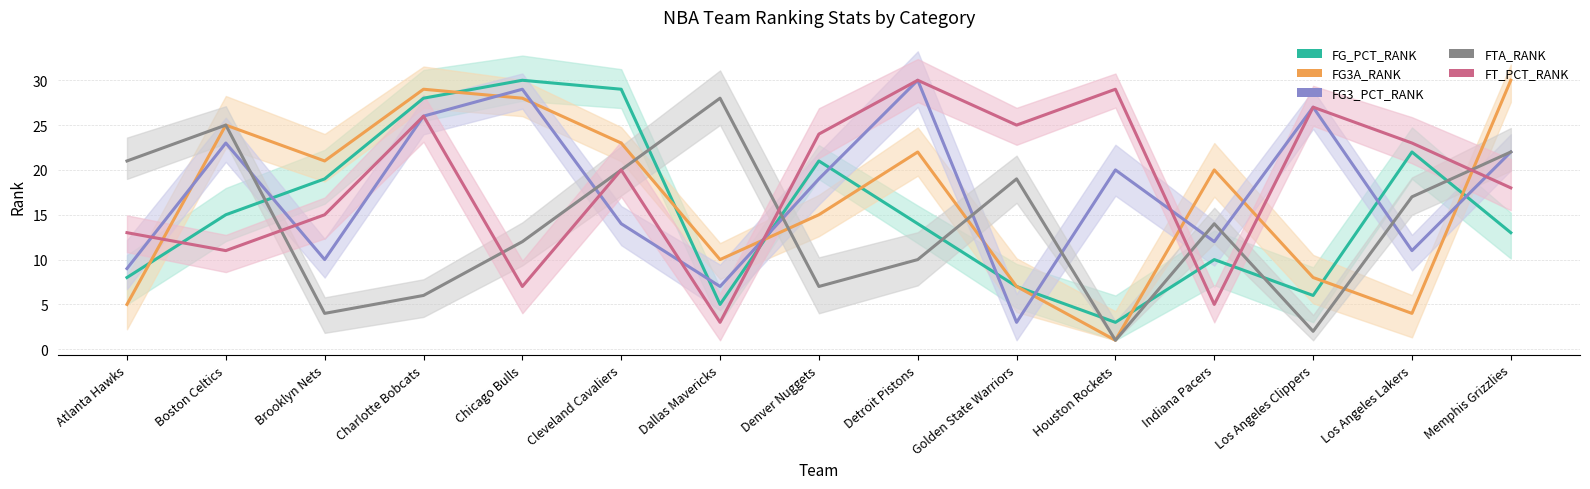

Where is FT_PCT_RANK nearest to the value 16?

Brooklyn Nets